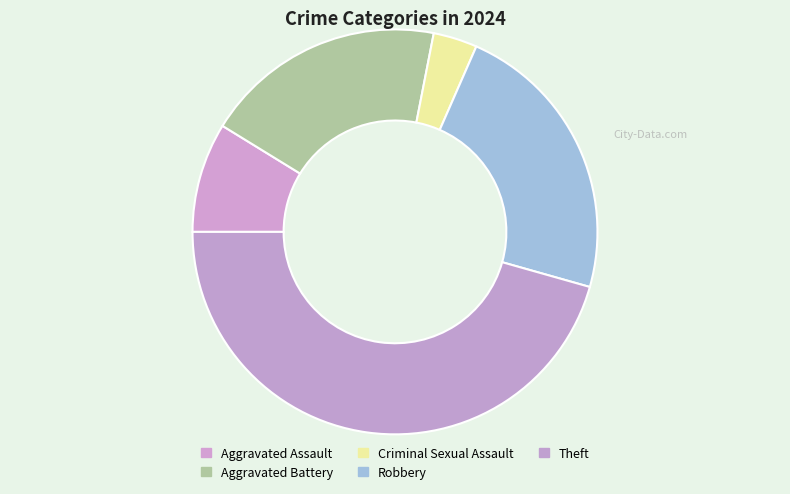

How many segments does this pie chart have?

5